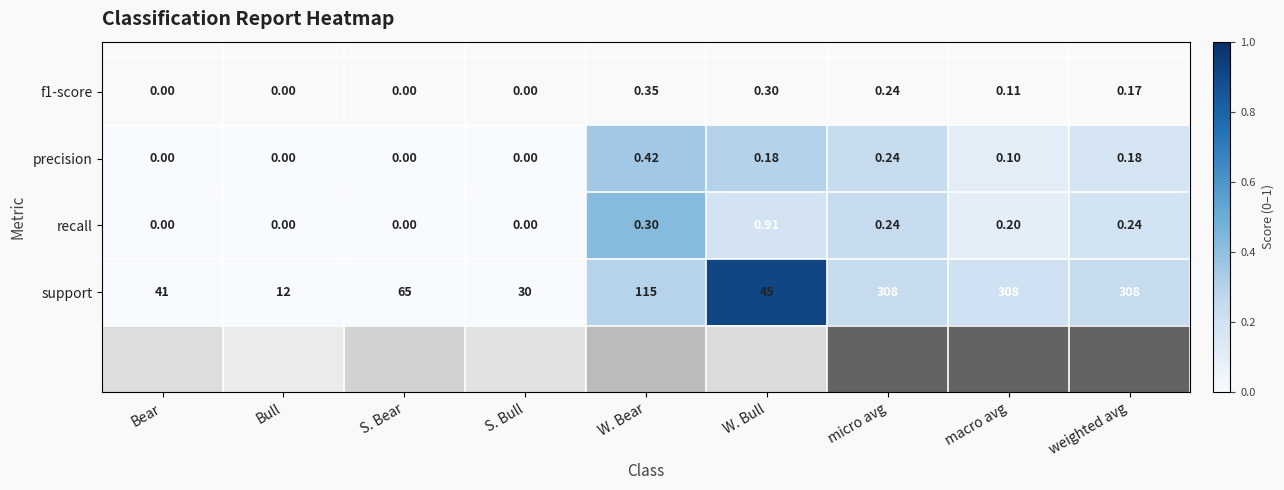

List the series in order of their peak value, highest first.

support, recall, precision